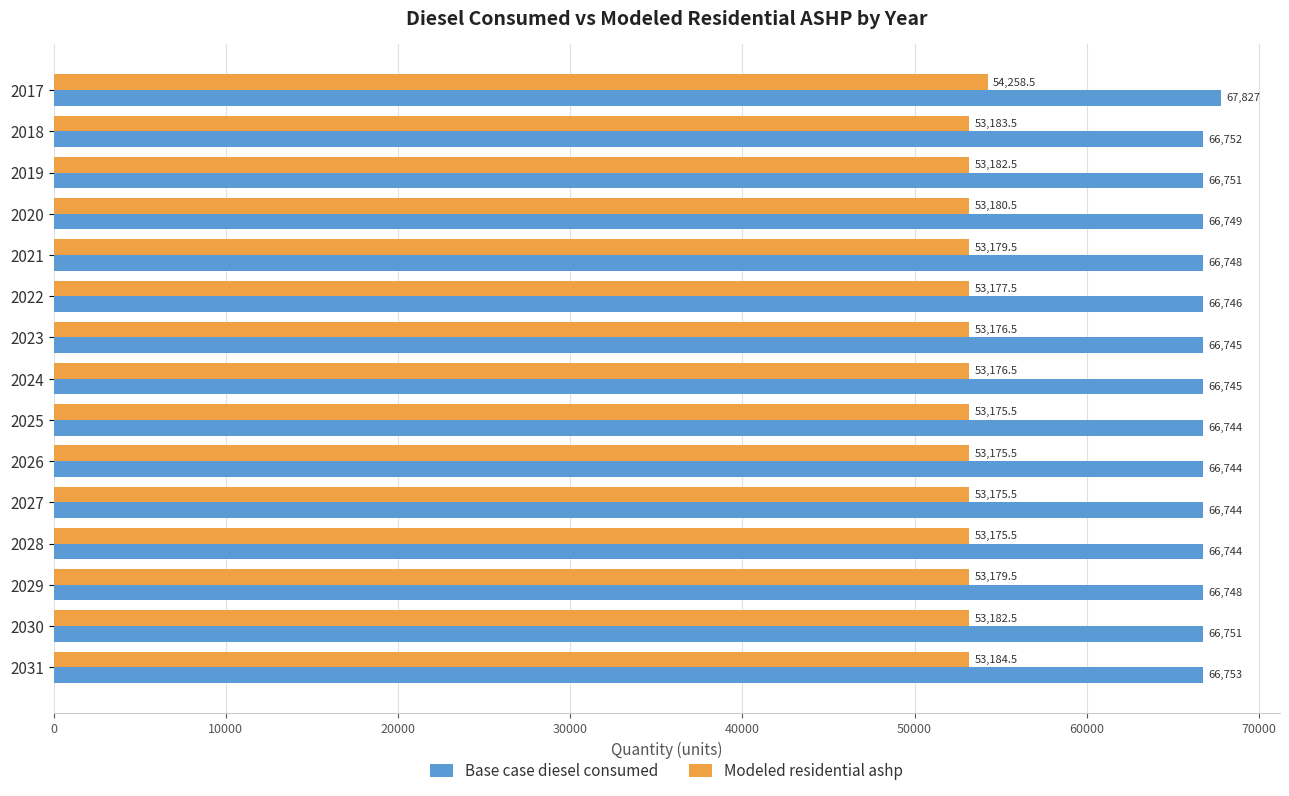

What is the minimum value shown in the chart?

53175.5